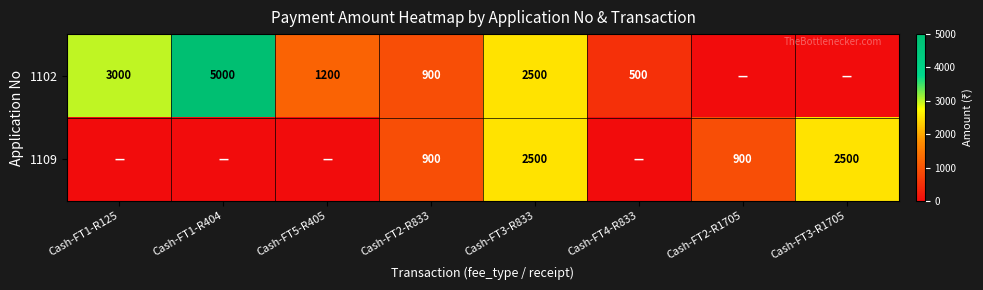

What is the sum of the 1102 values at Cash-FT4-R833 and Cash-FT5-R405?

1700